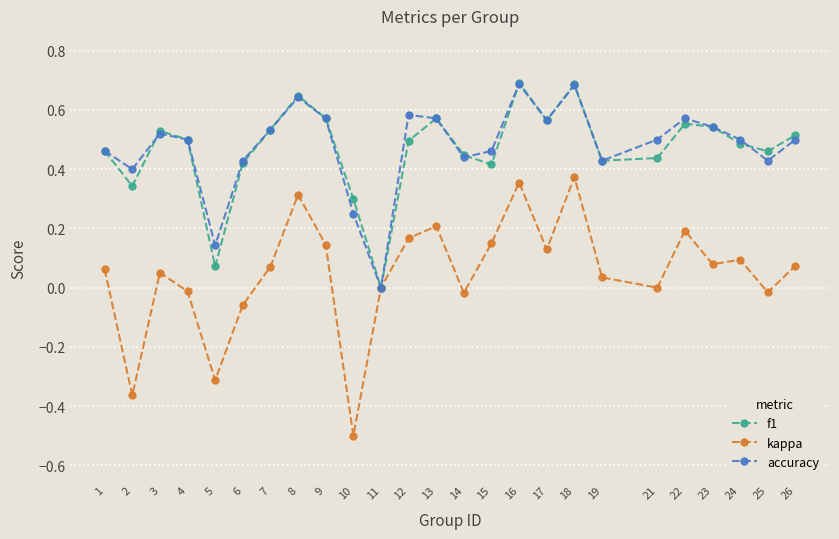

At which label does accuracy reach its minimum?

11